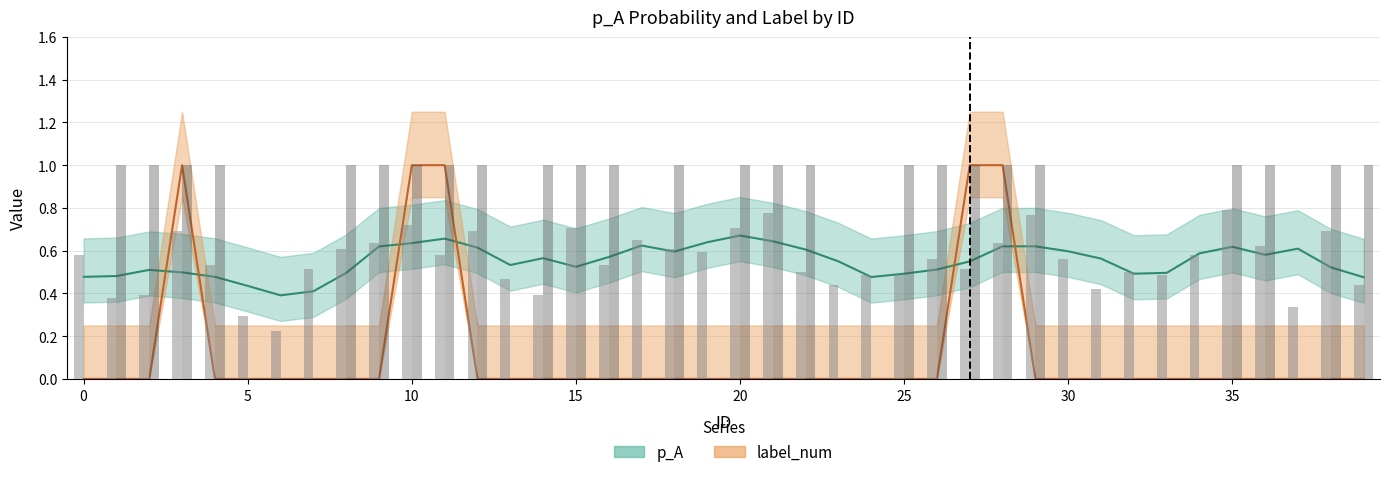

Where is p_A nearest to the value 0?

6